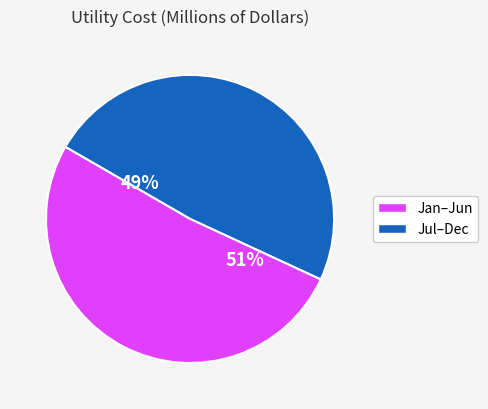

To the nearest percent, what is the average slice percentage?

50%